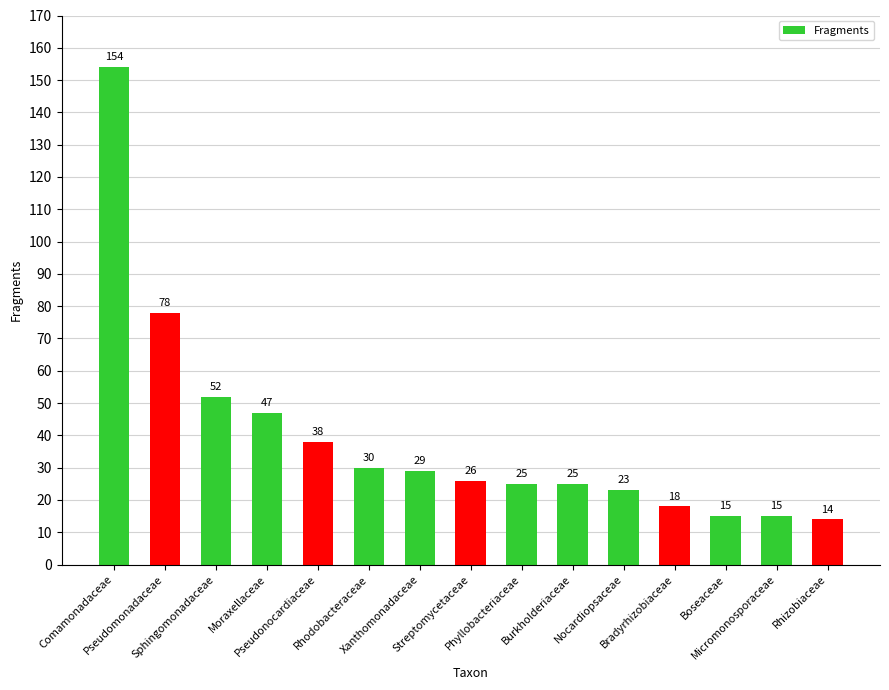

Does the chart contain any negative values?

No